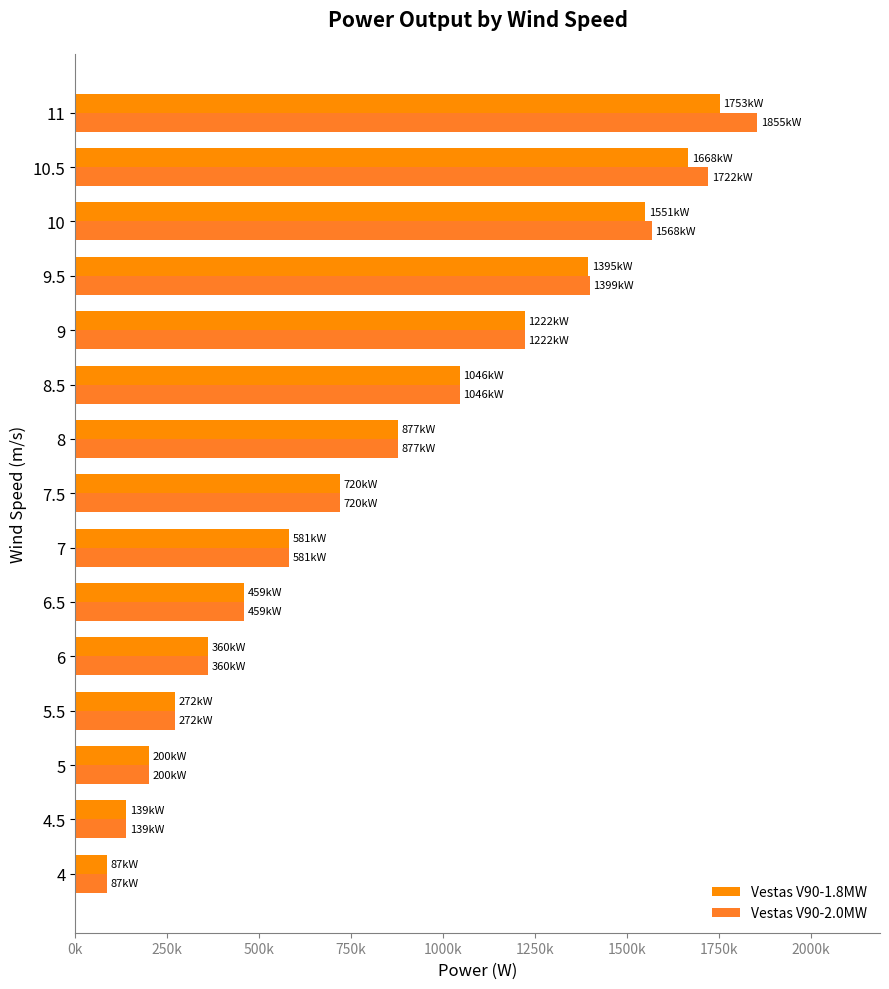

Rank the series by their maximum value, from highest to lowest.

Vestas V90-2.0MW, Vestas V90-1.8MW